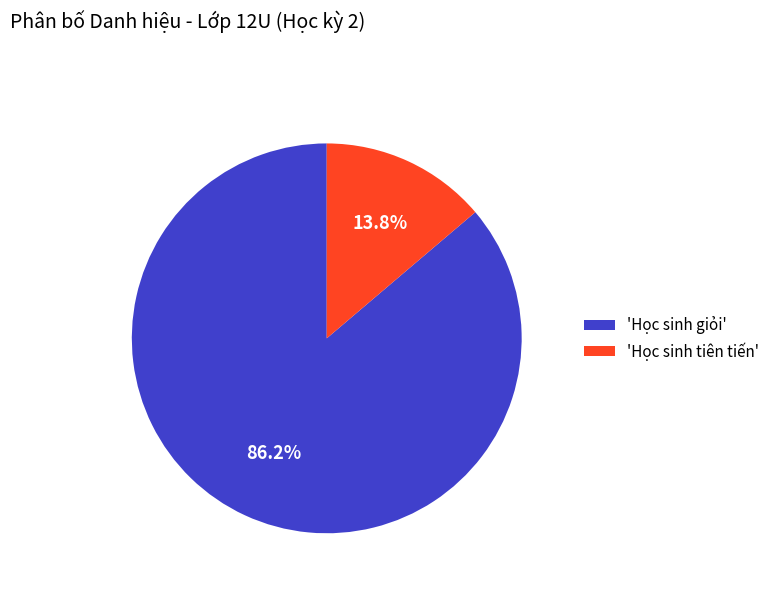

How much of the chart is everything except 'Học sinh tiên tiến'?

86.2%